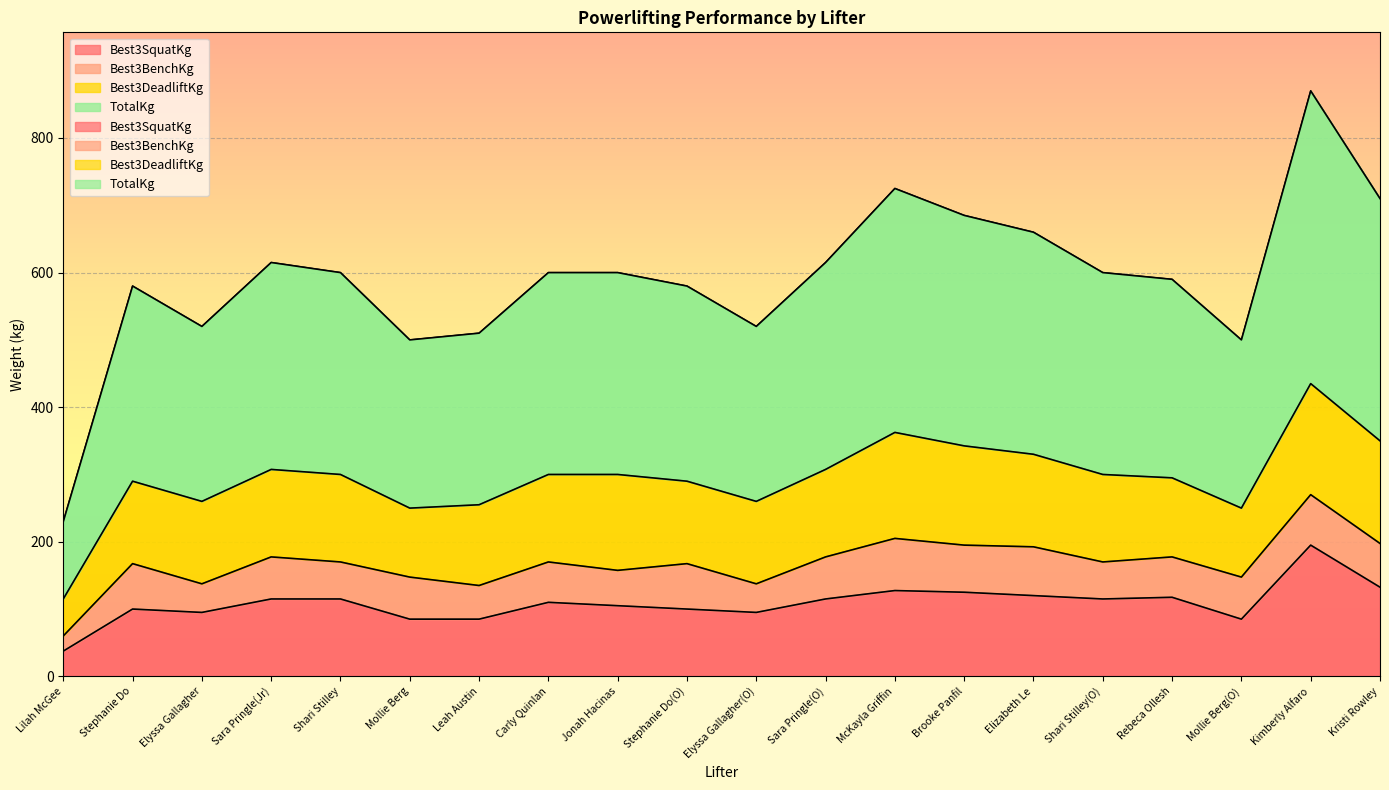

Which series changed the most between Stephanie Do and Elizabeth Le?

TotalKg